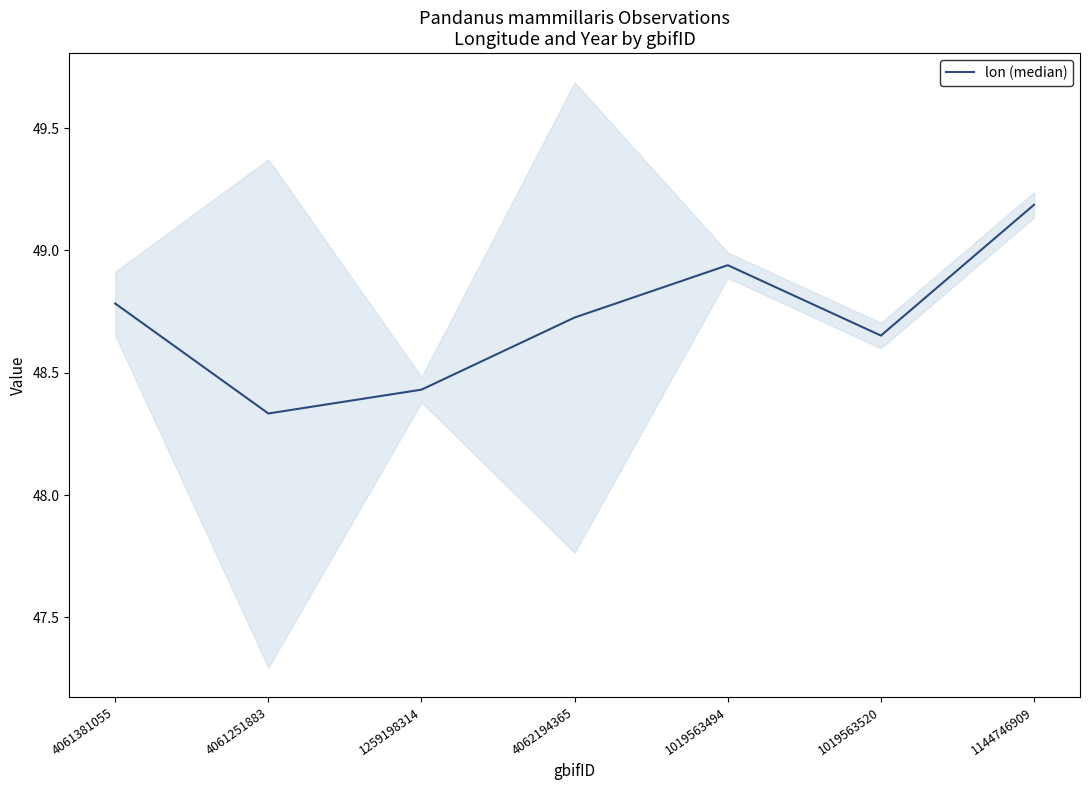

How many interior local peaks (higher than both neighbors) does the data have?

1